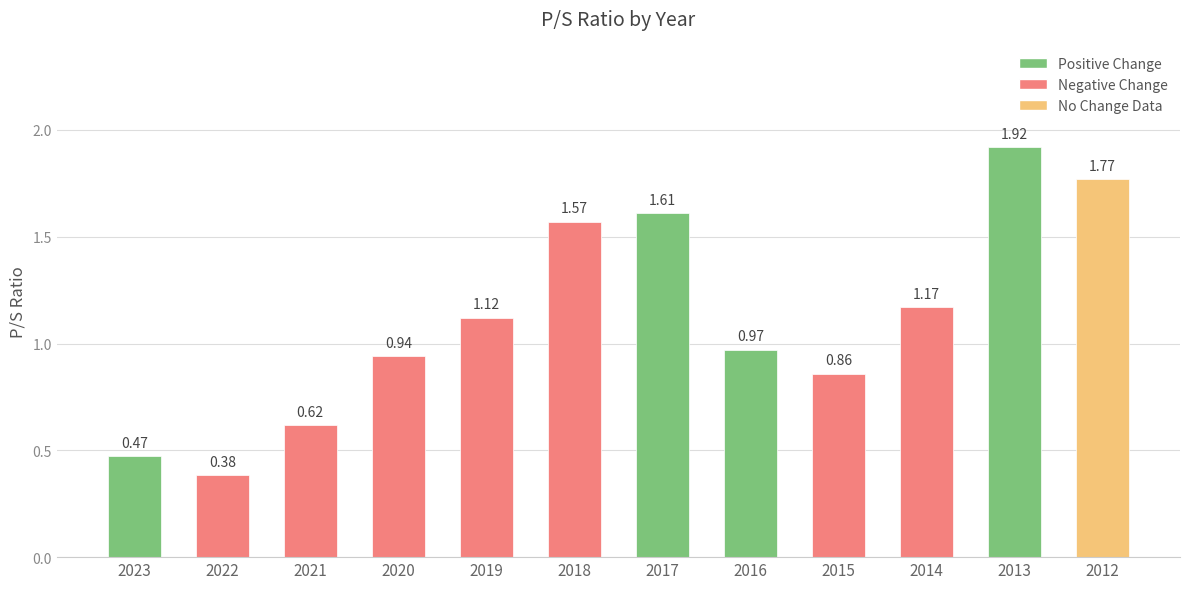

Approximately how many times larger is the value at 2019 compared to 2018?

0.7